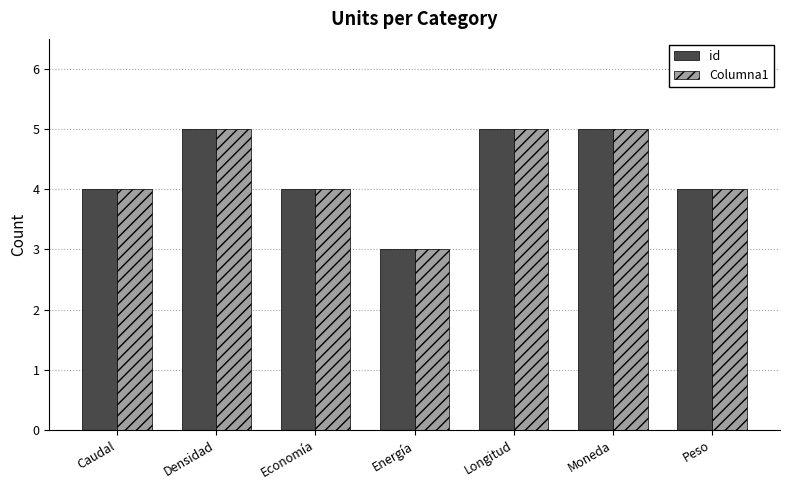

What is the sum of the Columna1 values at Peso and Energía?

7